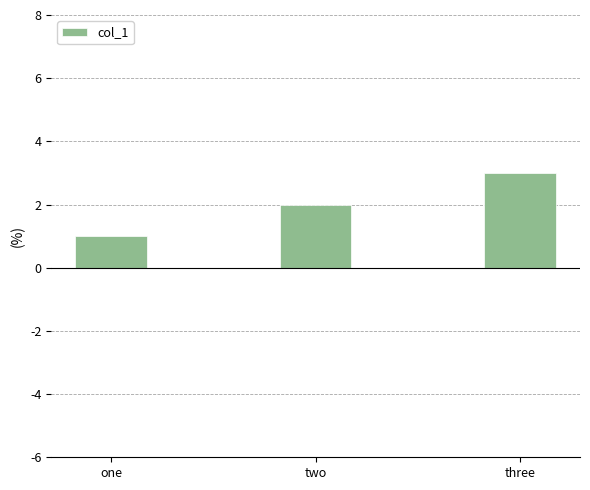

Which label corresponds to the smallest value in the chart?

one